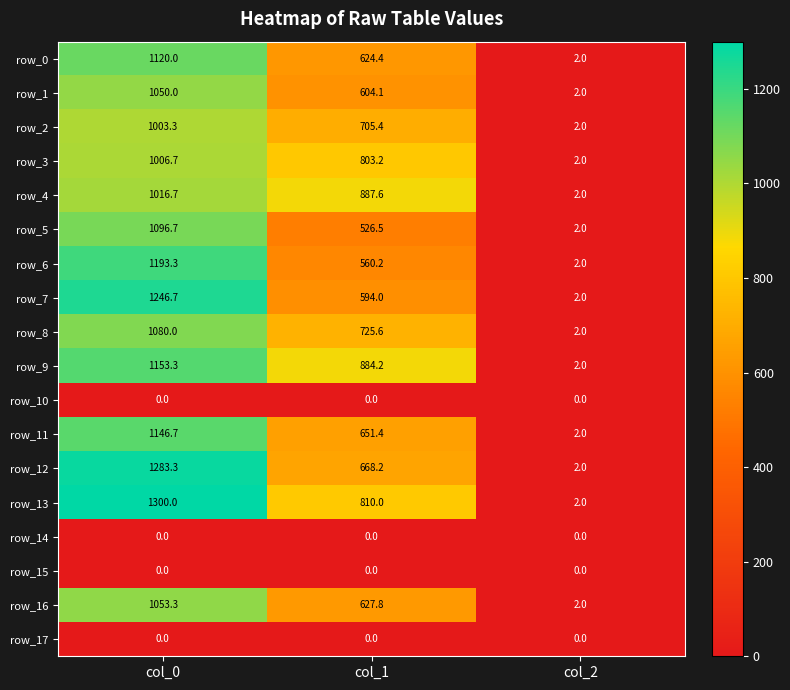

What is the difference between the highest and lowest values at col_2?

2.0